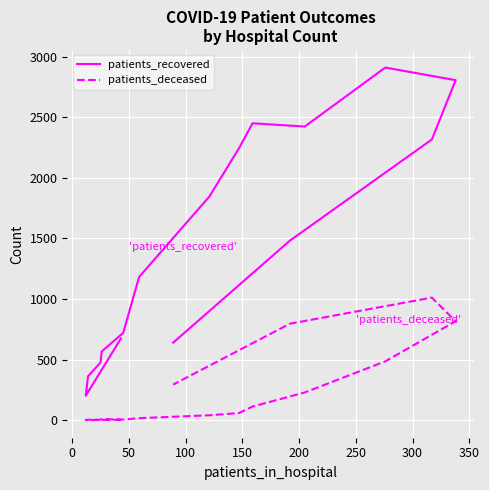

The patients_deceased series shows 1 at −50. True or false?

False